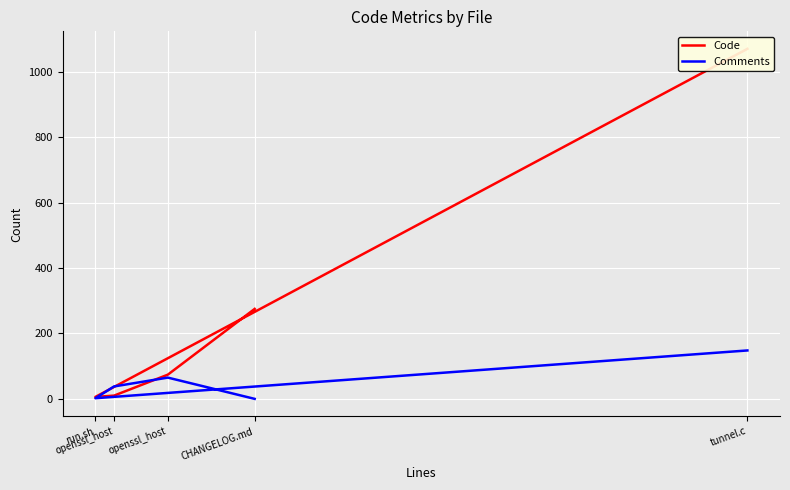

Which series ends up on top after the final intersection of Code and Comments?

Code